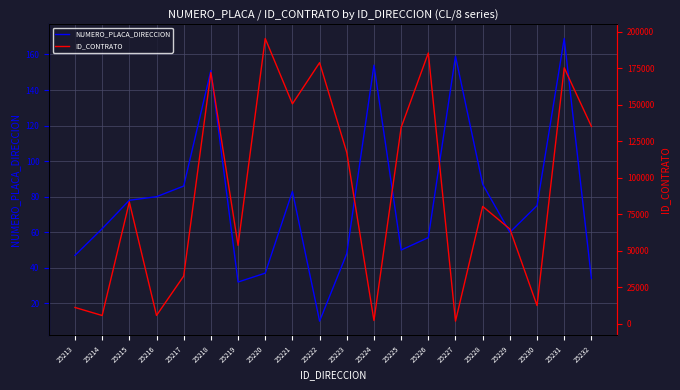

List the series in order of their peak value, highest first.

ID_CONTRATO, NUMERO_PLACA_DIRECCION